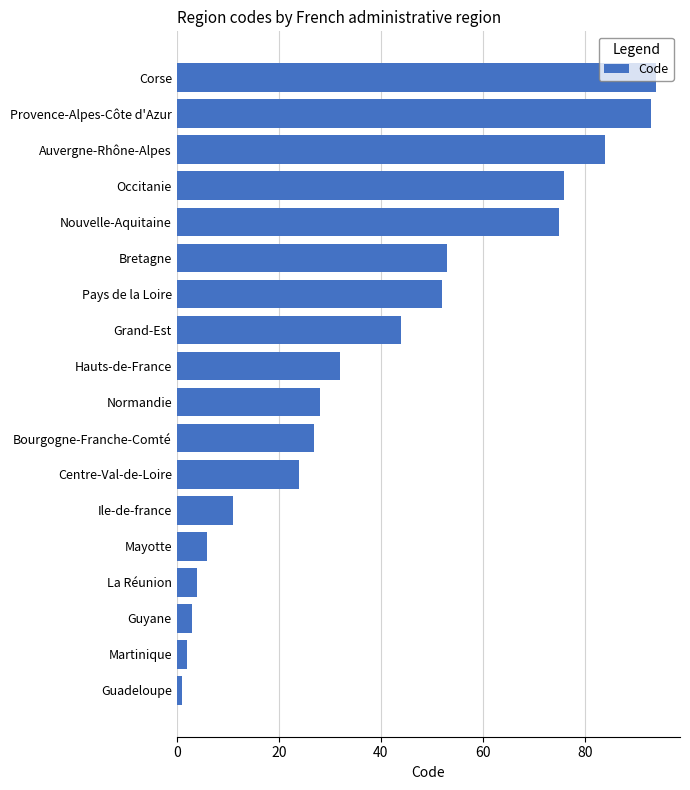

Does the chart contain any negative values?

No